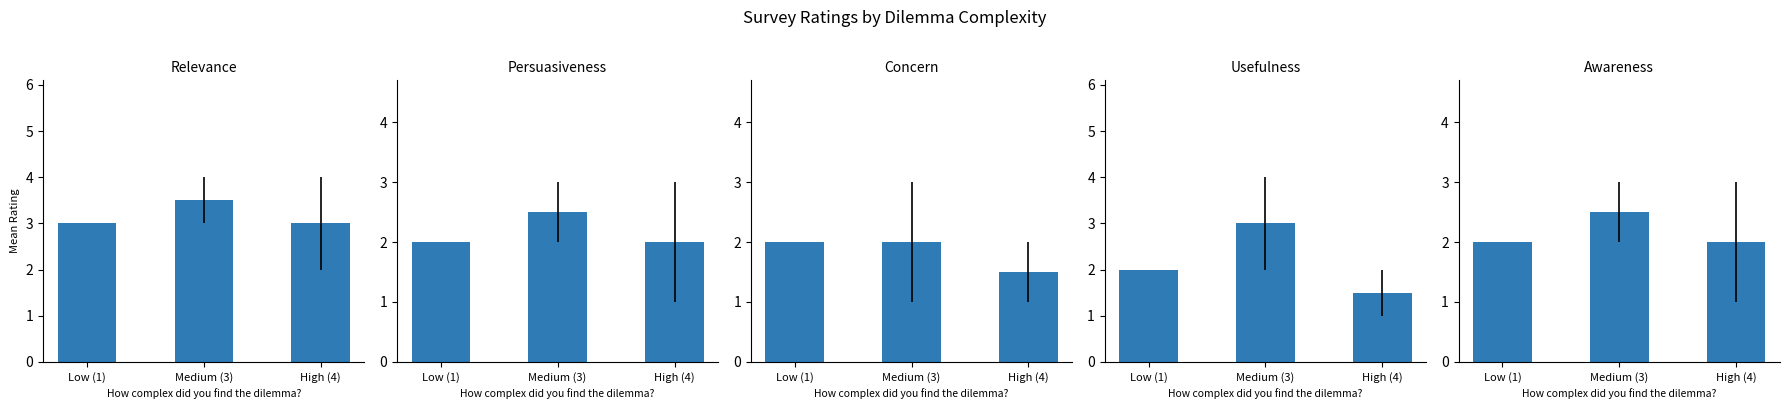

Is the value of Concern at High (4) greater than the value of Relevance at Low (1)?

No